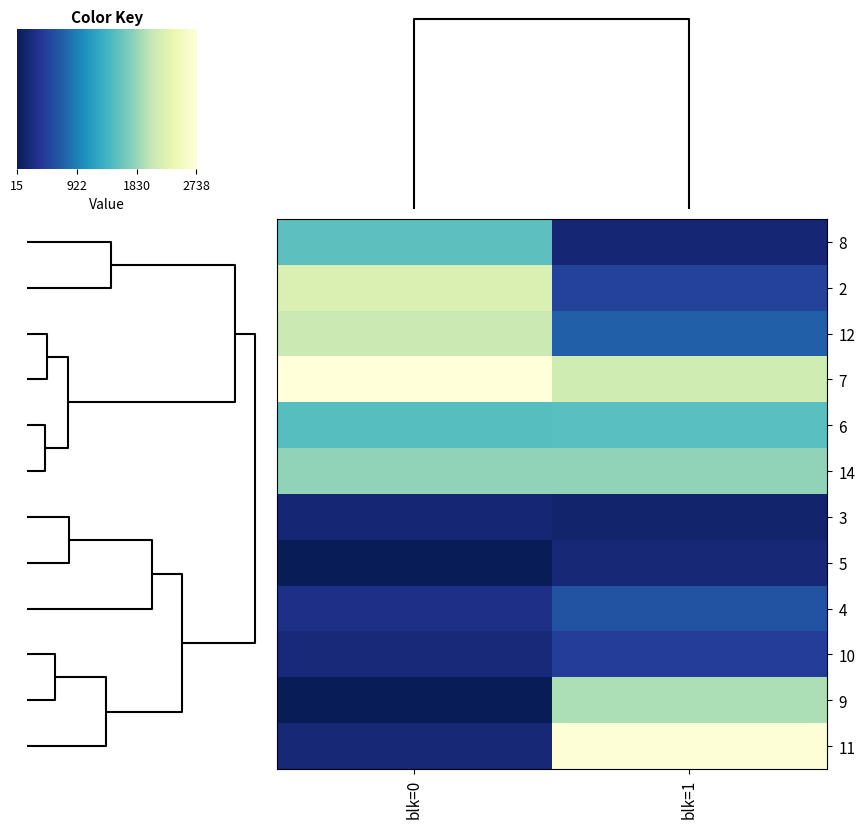

What is the minimum value for 8?

180